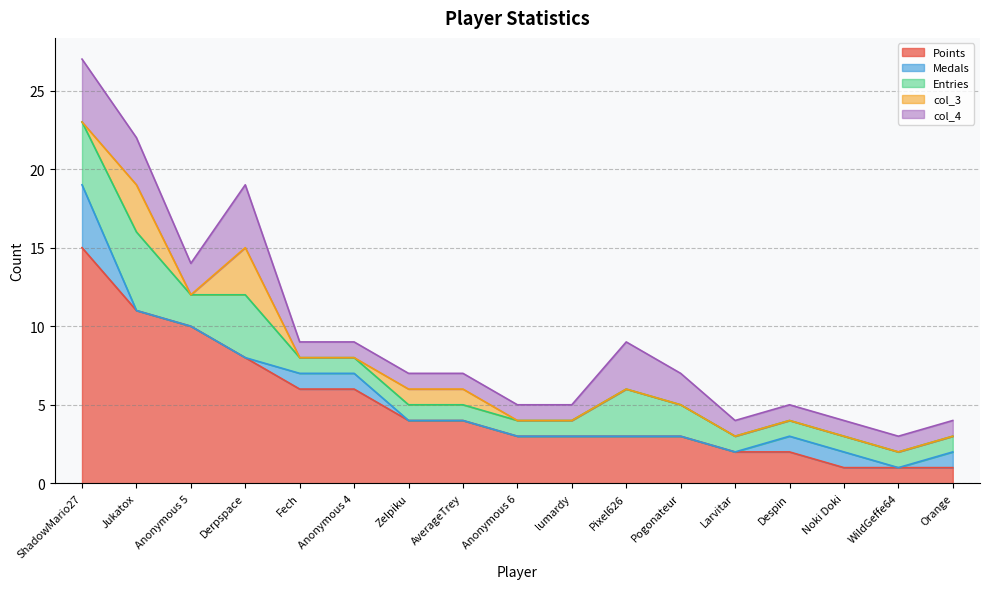

The Points series shows 6 at Anonymous 4. True or false?

True